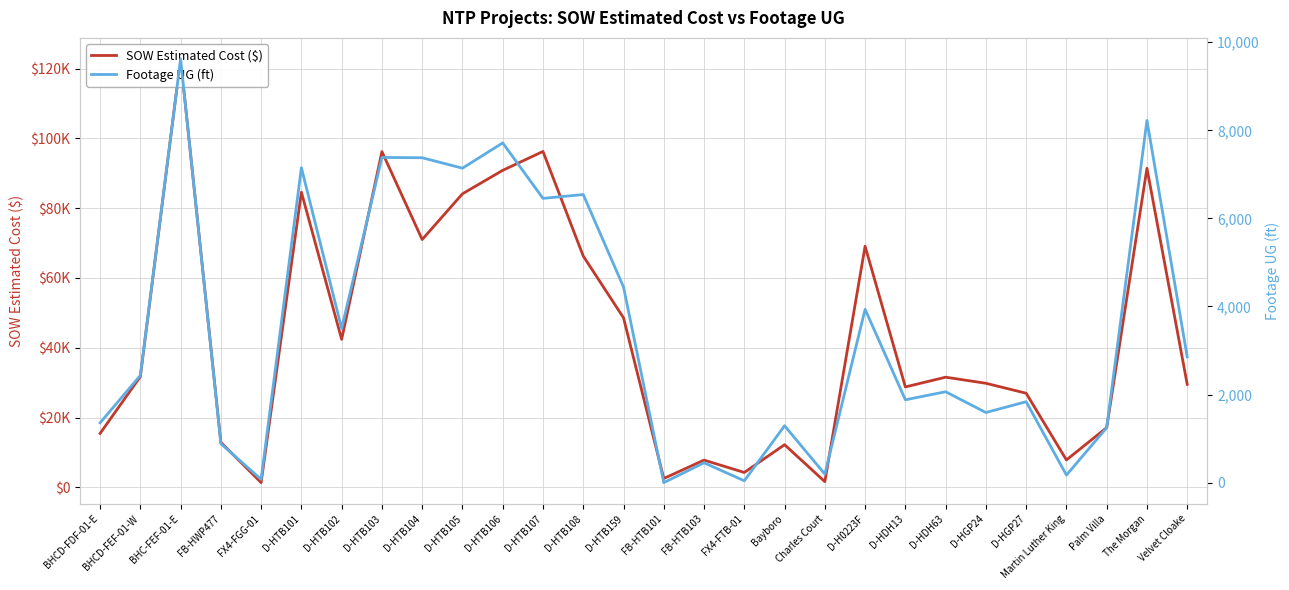

What is the sum of the Footage UG (ft) values at Palm Villa and Charles Court?

1439.0